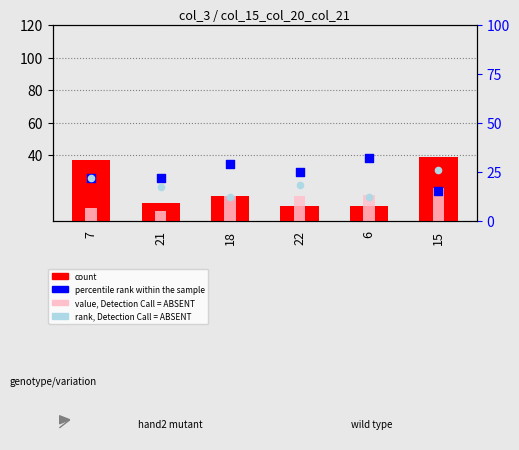

Is the value of count at 7 greater than the value of rank, Detection Call = ABSENT at 22?

Yes